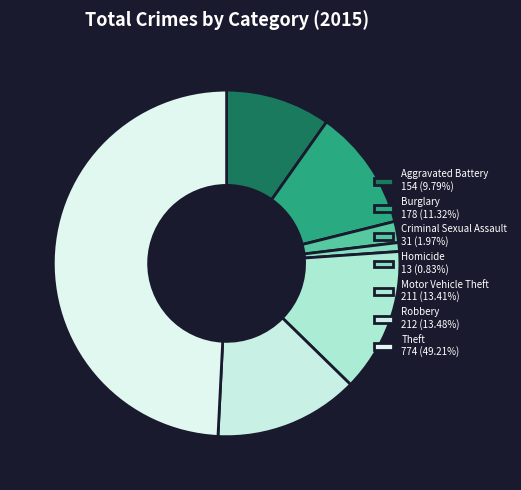

How many slices are in this pie chart?

7